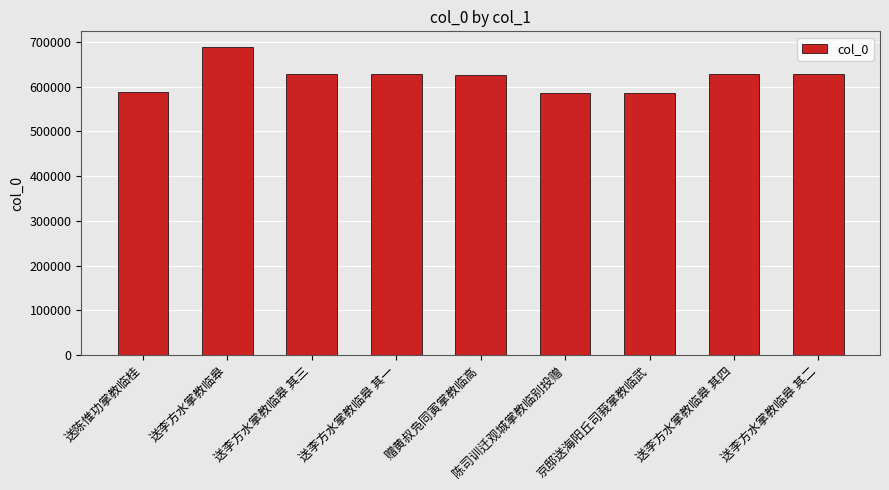

Which category has the highest value across all series?

送李方水掌教临皋